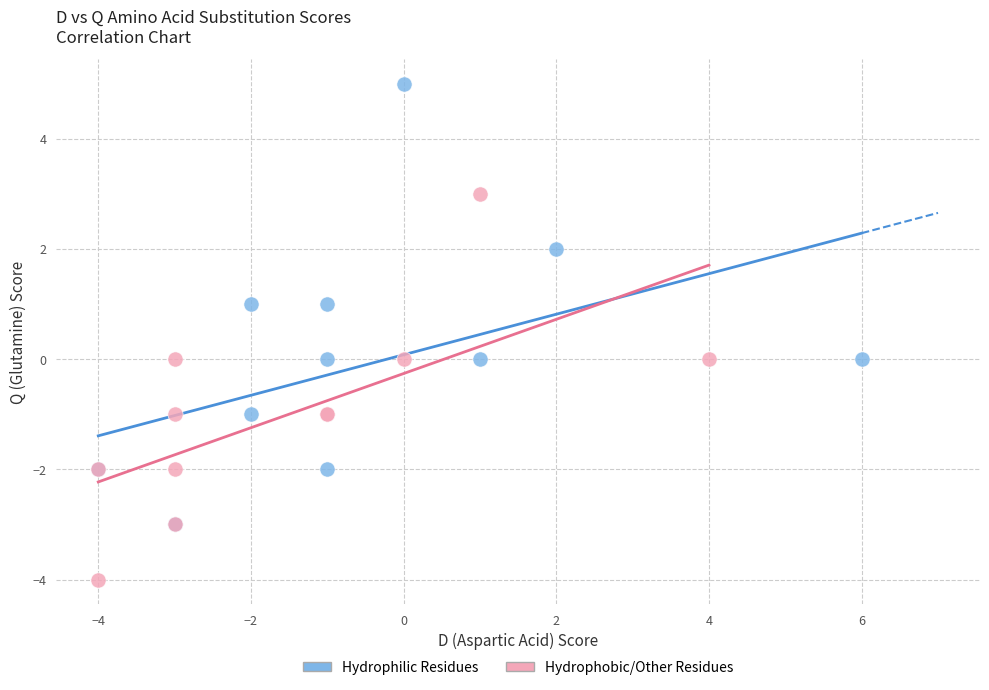

Which series contains the lowest Y value?

Hydrophobic/Other Residues